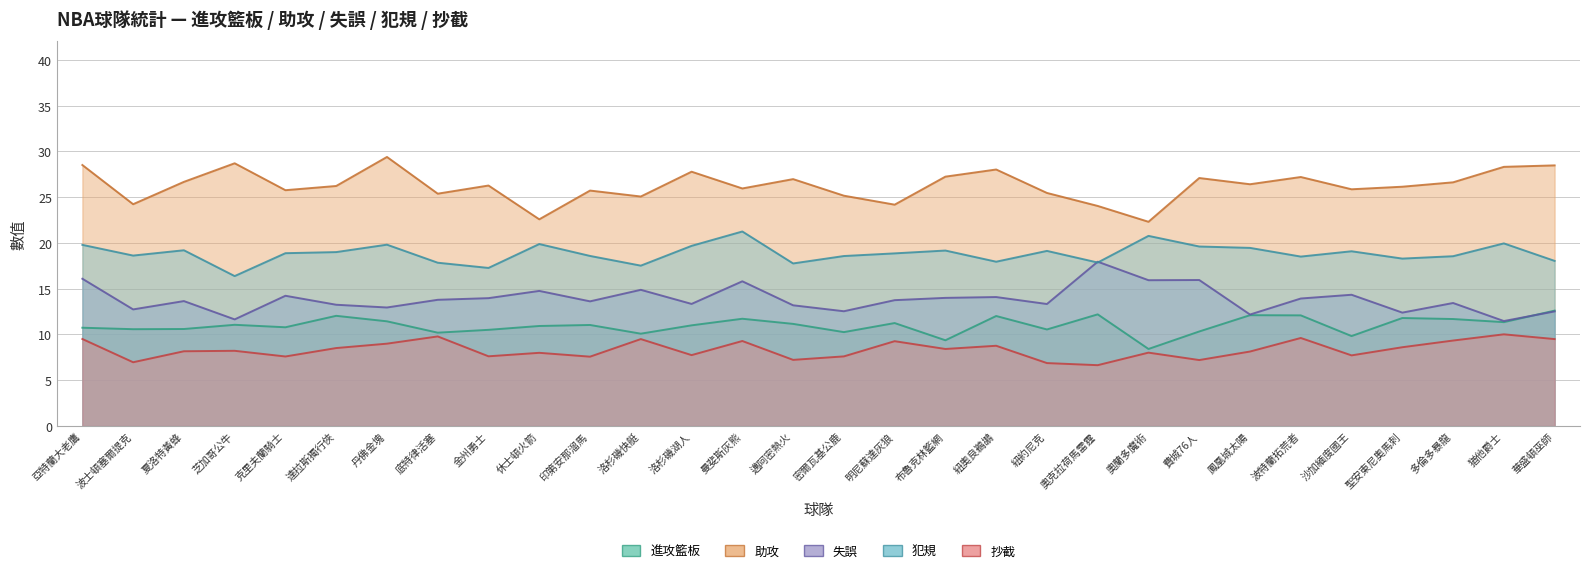

What are all the series names shown in the legend?

進攻籃板, 助攻, 失誤, 犯規, 抄截